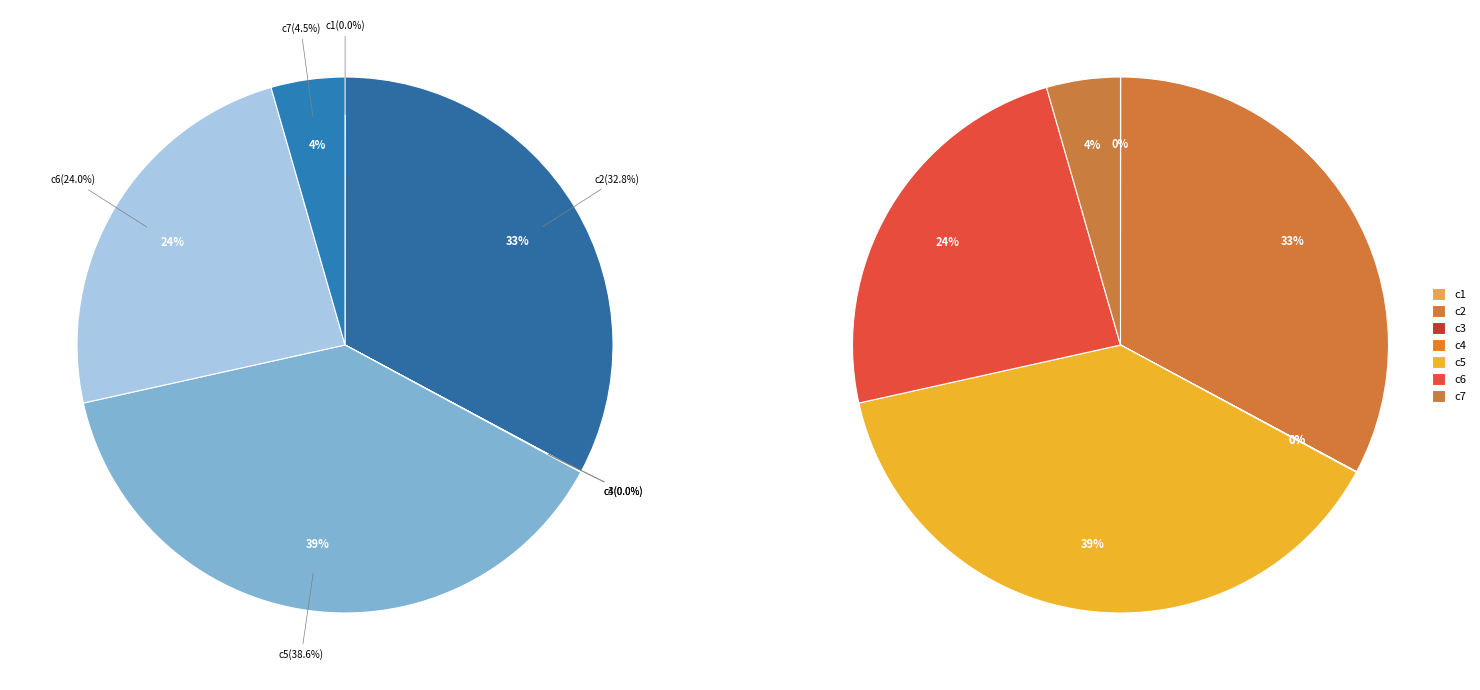

How many segments does this pie chart have?

7